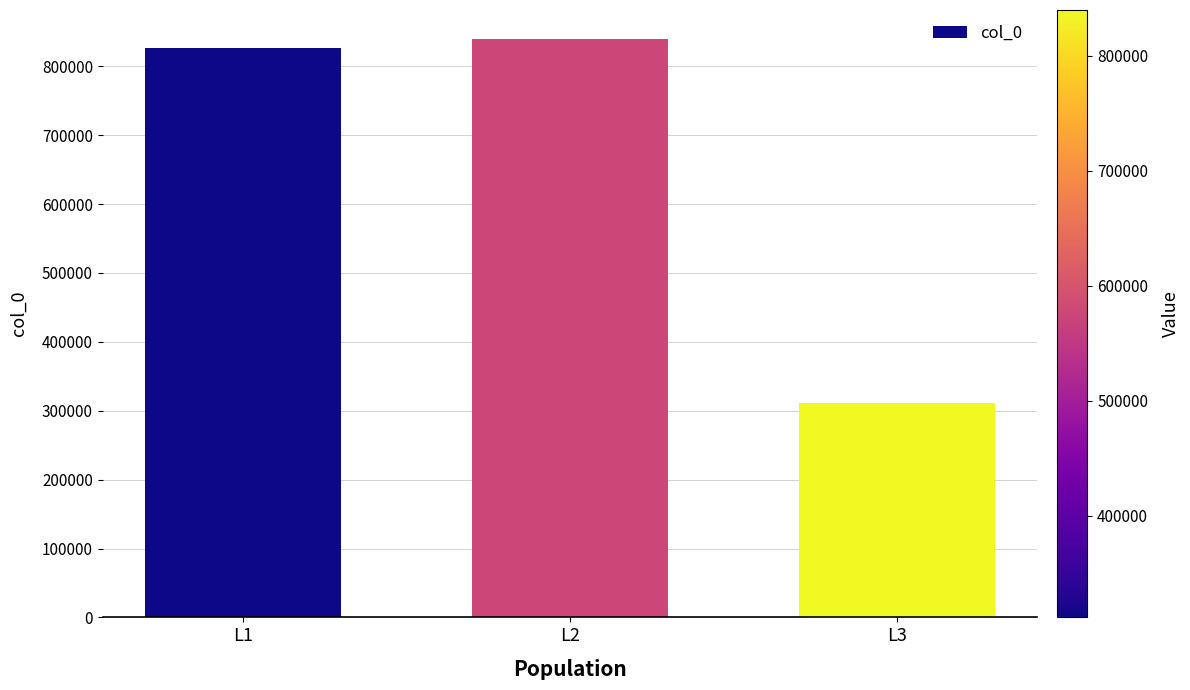

True or false: the data shows 1183011 at L2.

False